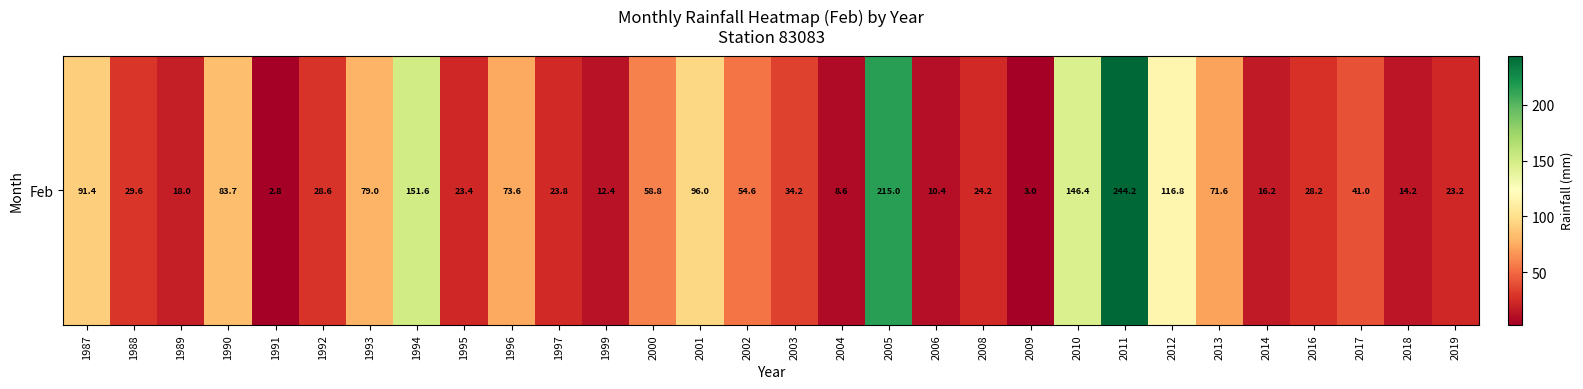

At which category does the chart reach its minimum across all series?

1991